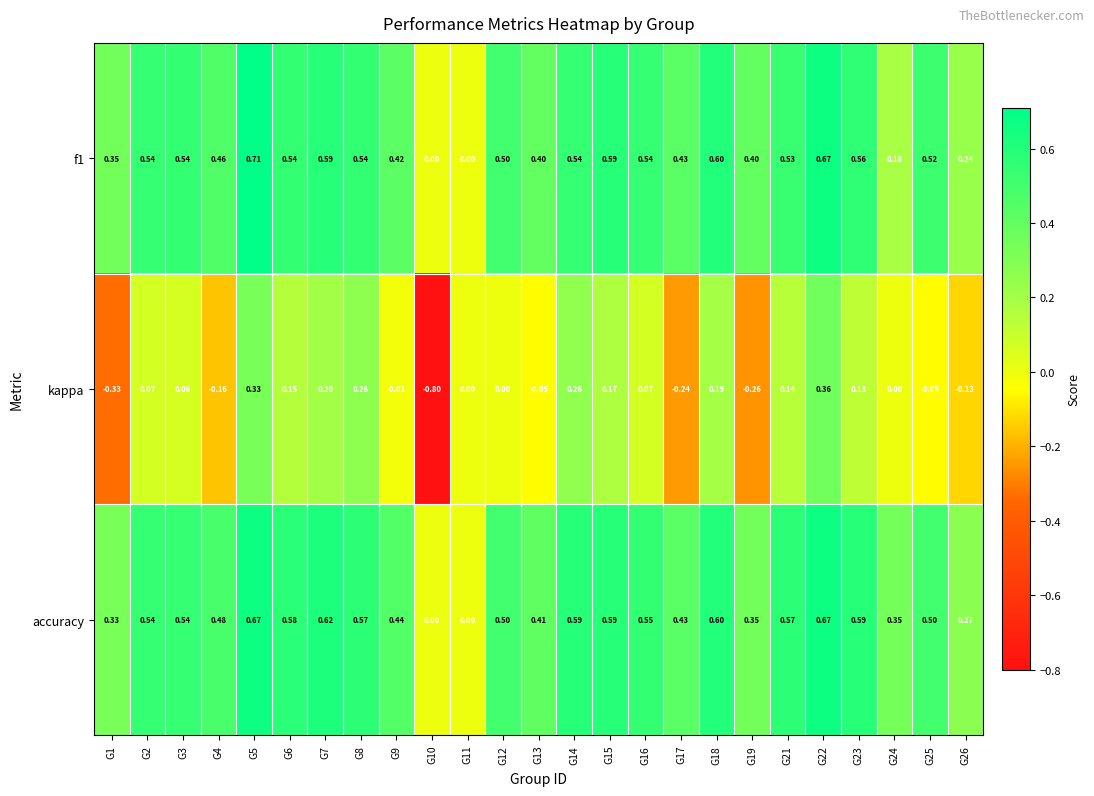

Which series has the largest range (max minus min)?

kappa